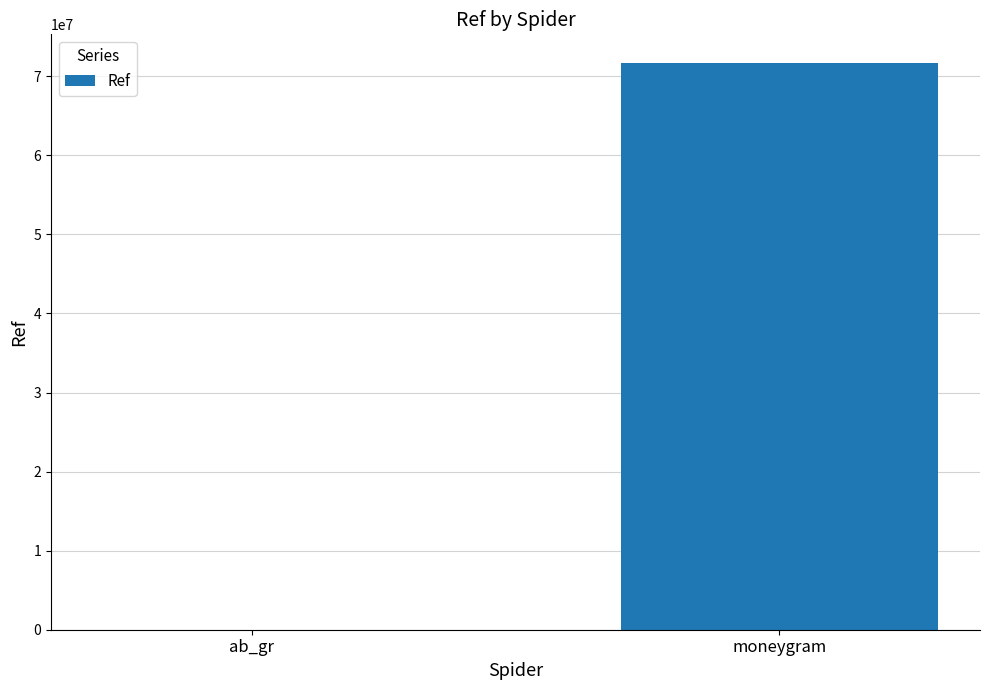

Which has a higher value, ab_gr or moneygram?

moneygram